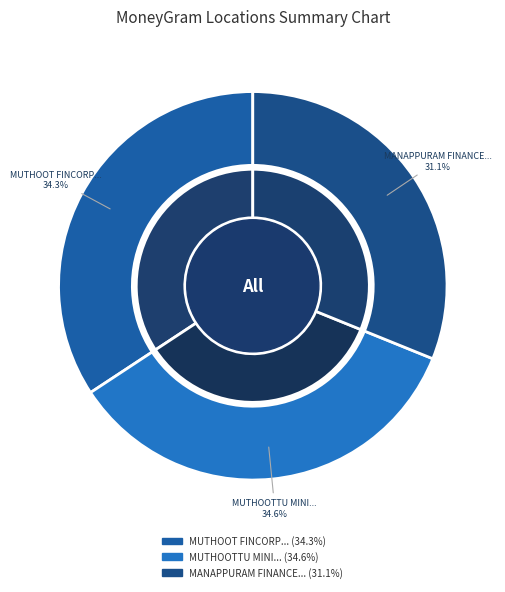

True or false: MANAPPURAM FINANCE - #2037 - PALAKKAD accounts for 31% of the total.

True